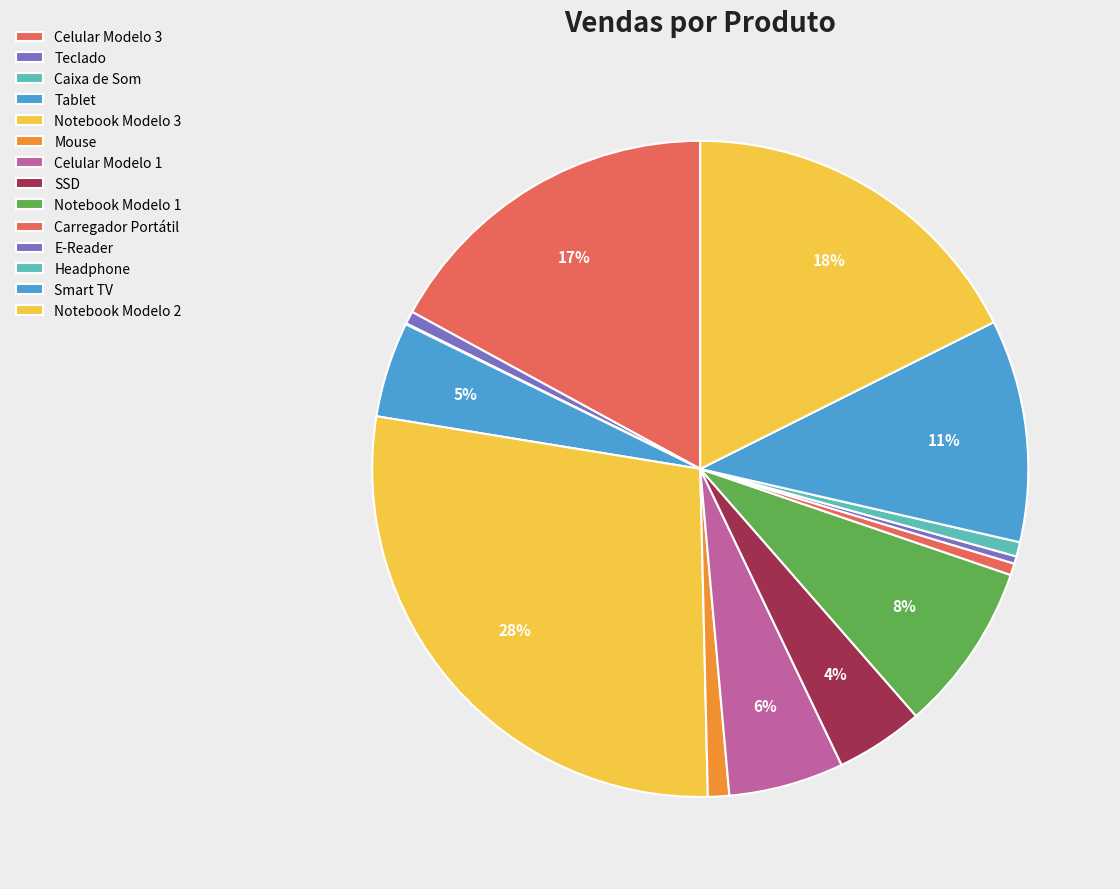

Which has a higher value, SSD or Celular Modelo 3?

Celular Modelo 3